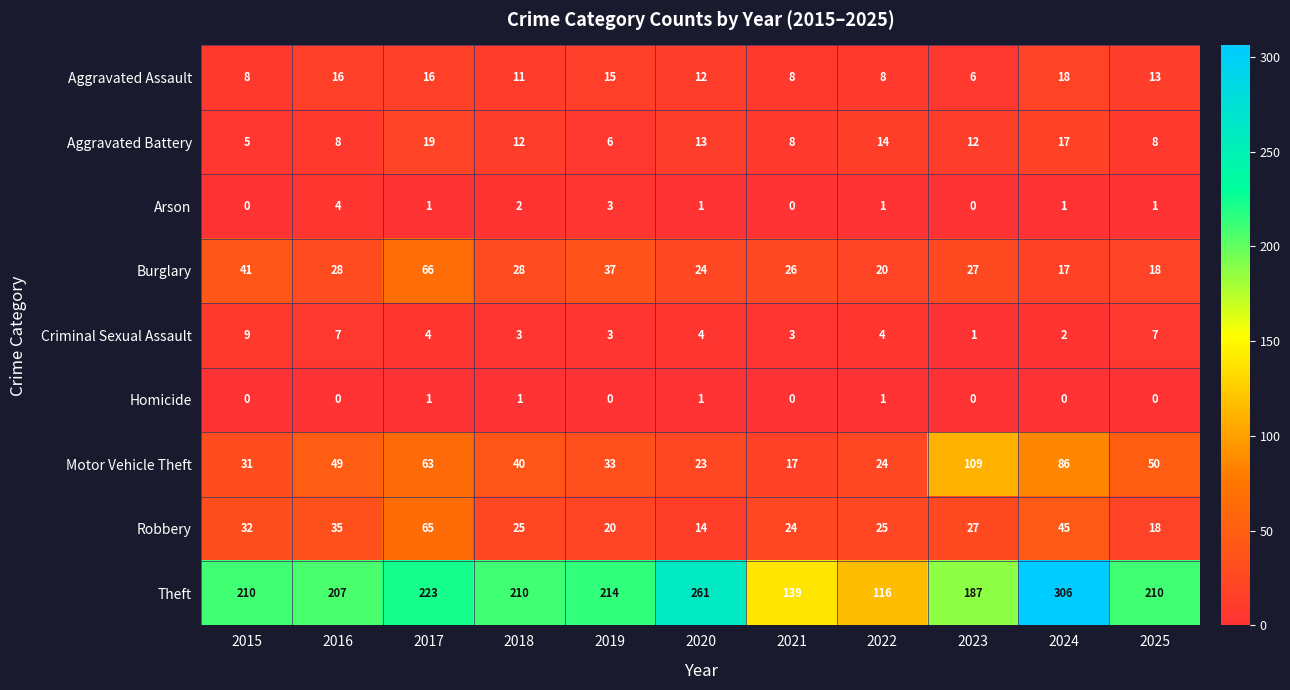

True or false: Homicide has a value of 1 at 2023.

False